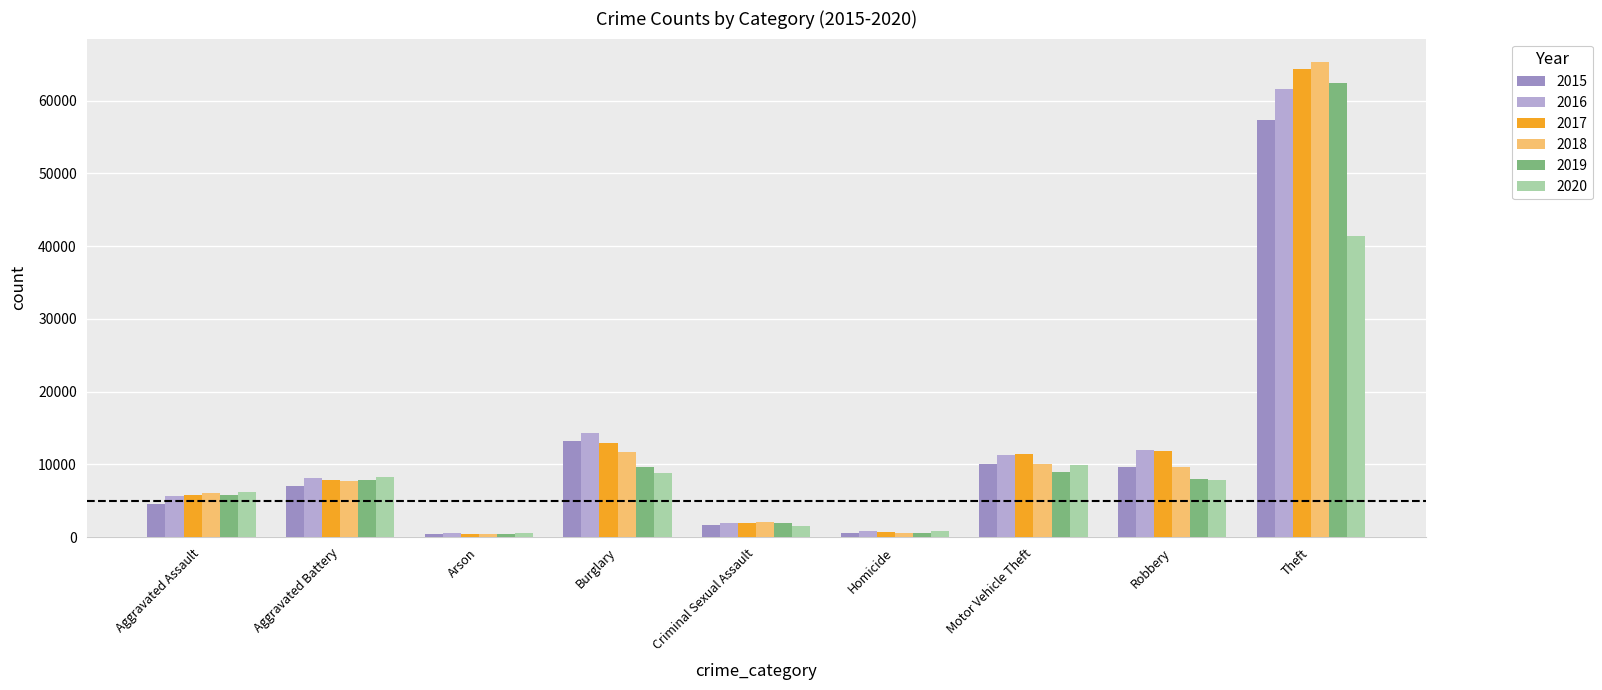

Which label corresponds to the largest value in the chart?

Theft